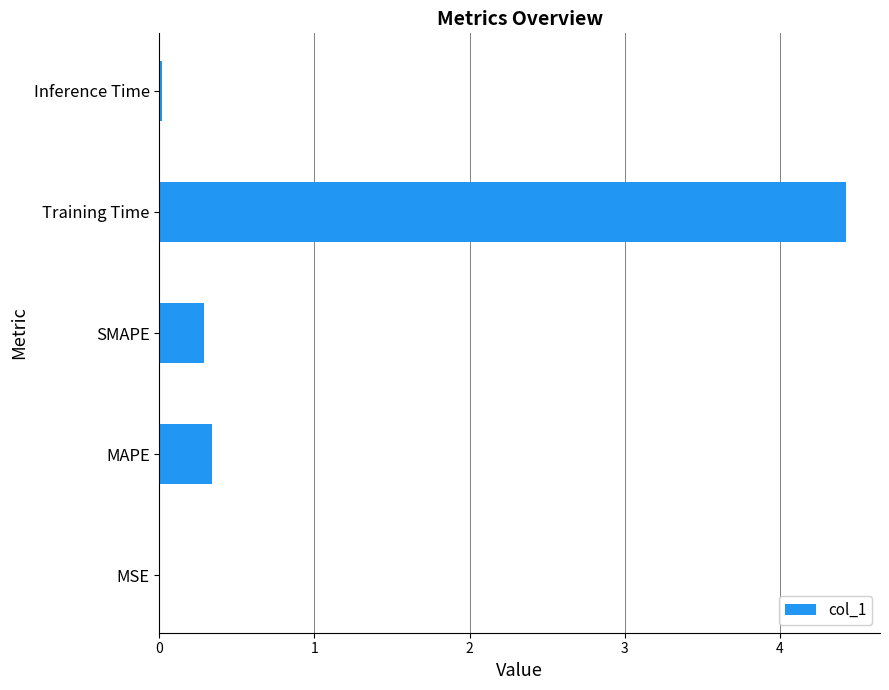

Does the chart contain stacked bars?

No